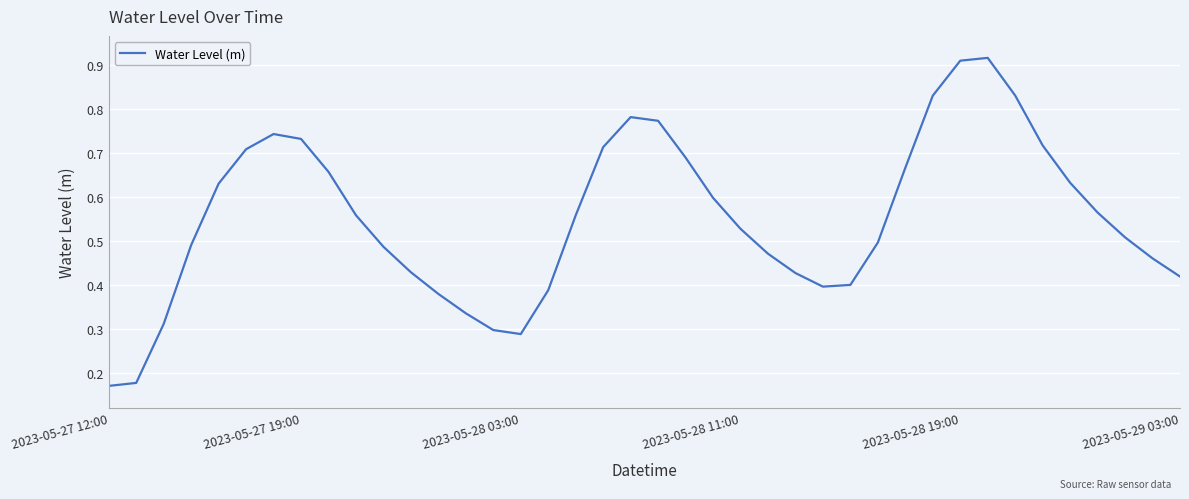

What is the smallest value displayed?

0.2